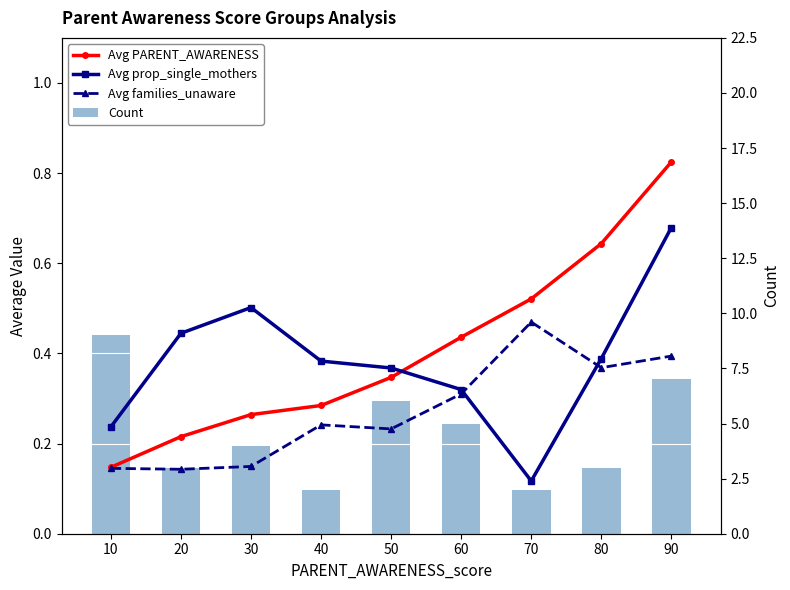

What is the difference between the second highest and second lowest values in the Avg families_unaware series?

0.2